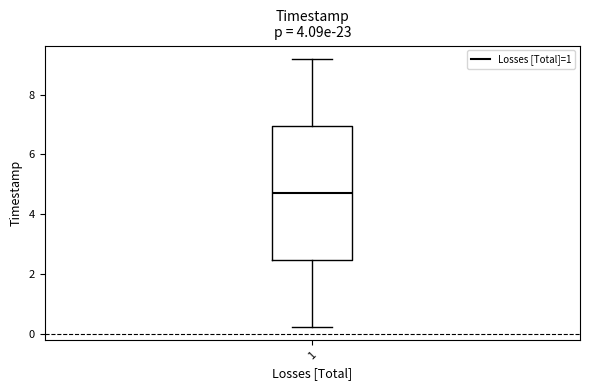

Transcribe this box plot: give where the median line is, the range the box spans, and where the two whiskers end, as read against the y-axis. The values are not printed on the chart, so give them approximately, as read against the axis.

median 4.8, box 2.4 to 7.0, whiskers 0.2 to 9.2